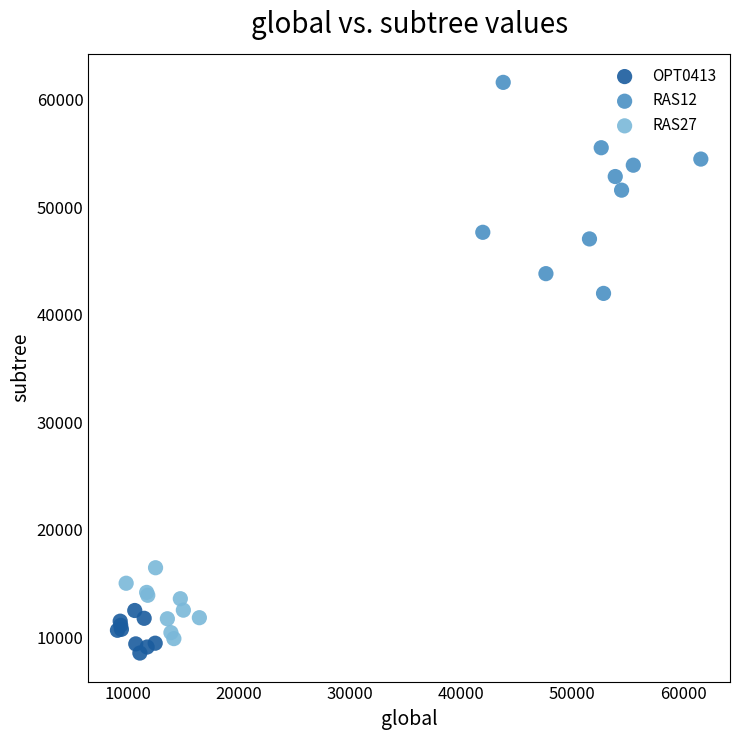

Which series has the largest Y range (max minus min)?

RAS12